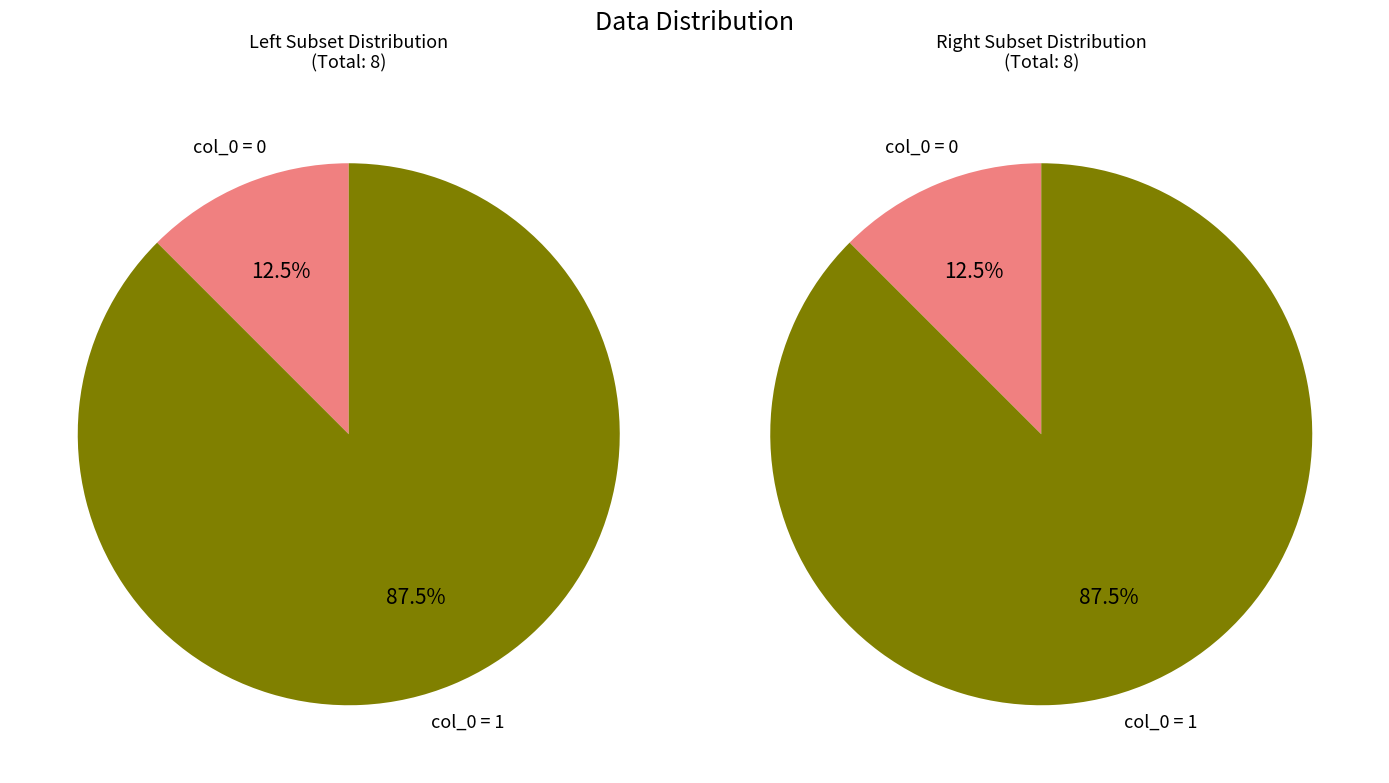

The Value 1 slice represents 86% of the pie. True or false?

False